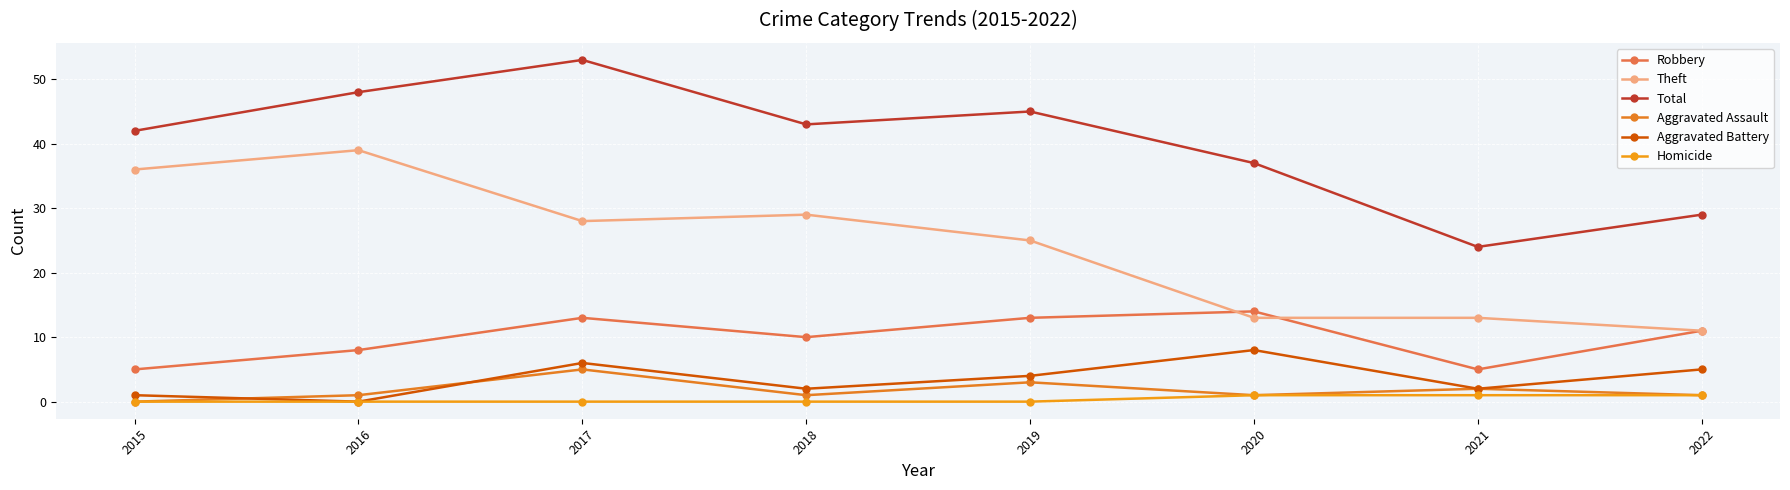

Which series has the largest total across all categories?

Total